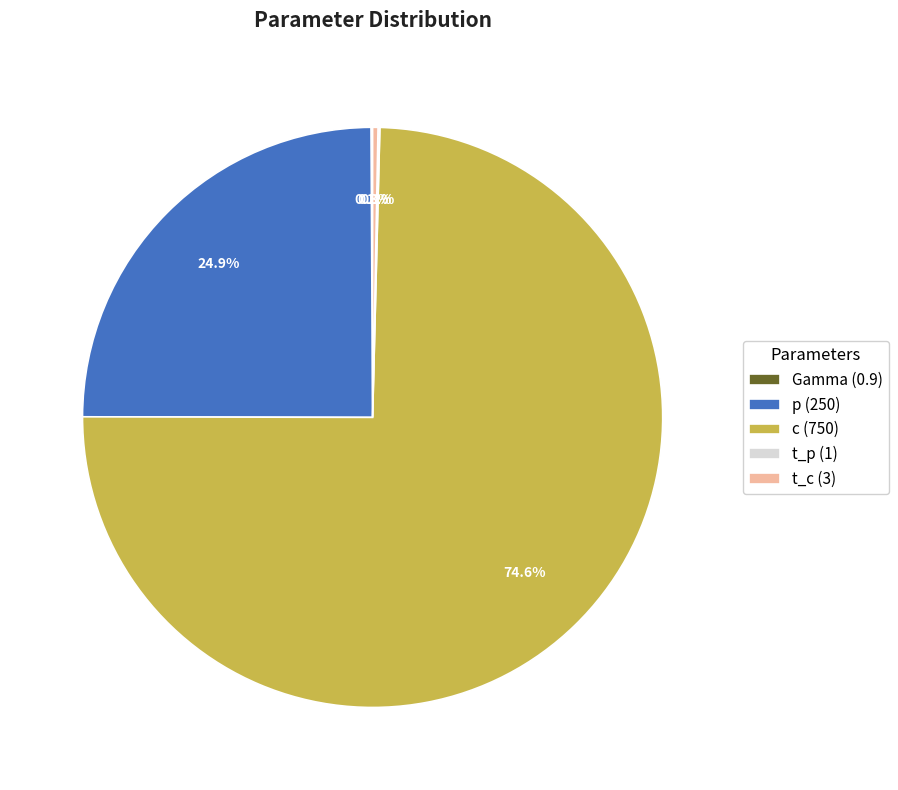

How much of the chart is everything except t_c (3)?

99.7%